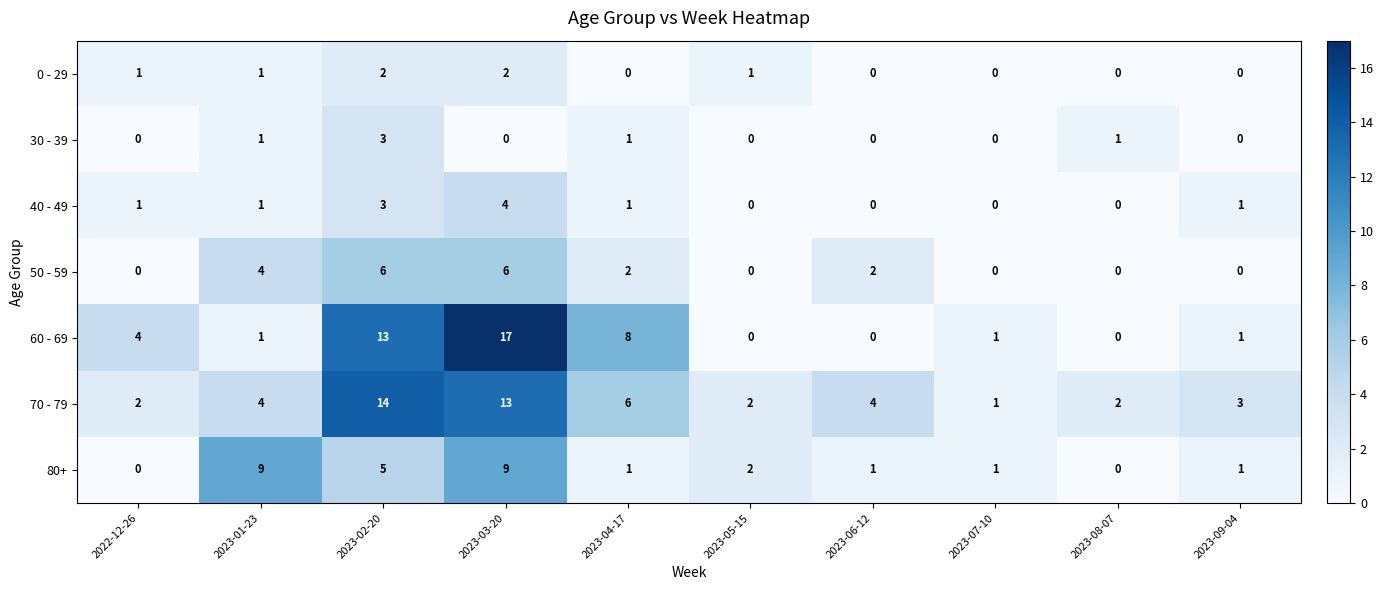

List the series in order of their peak value, highest first.

60 - 69, 70 - 79, 80+, 50 - 59, 40 - 49, 30 - 39, 0 - 29